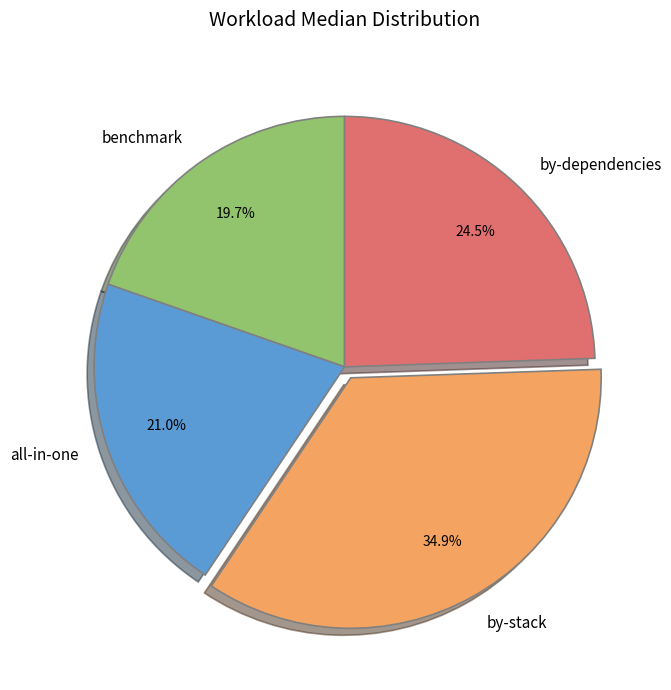

To the nearest percent, what is the difference between the largest and smallest slice percentages?

15%